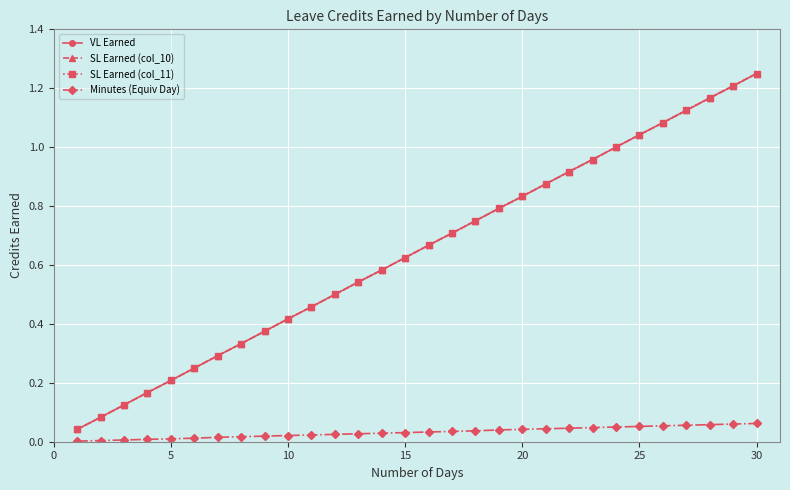

What is the sum of all SL Earned (col_10) values?

19.4